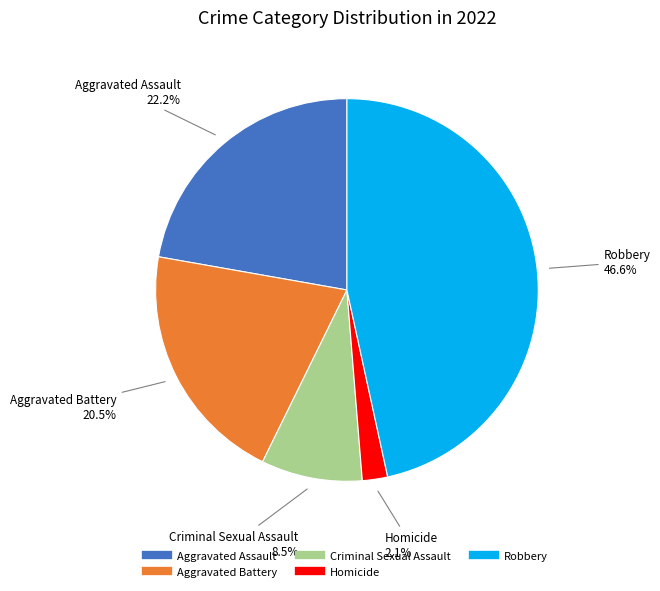

True or false: Robbery accounts for 47% of the total.

True